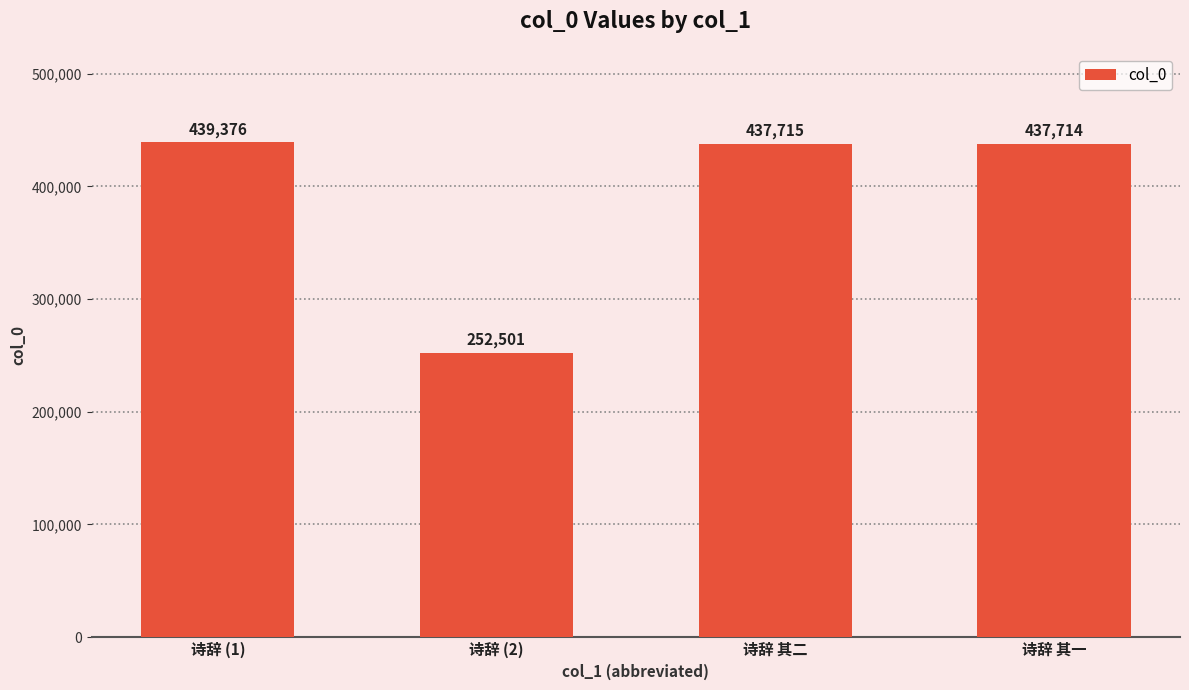

What is the sum of all values?

1567306